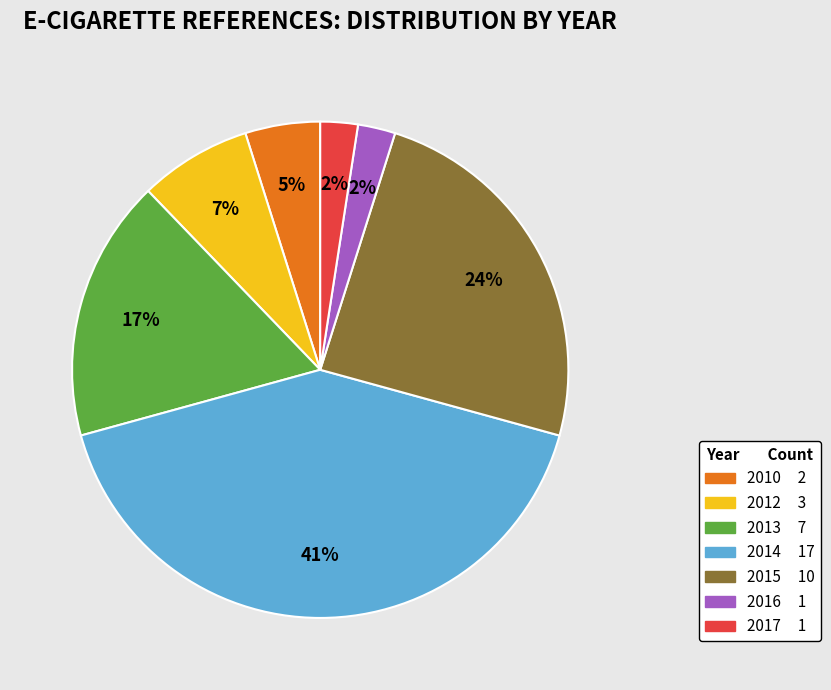

Does 2012 represent more than half of the total?

No